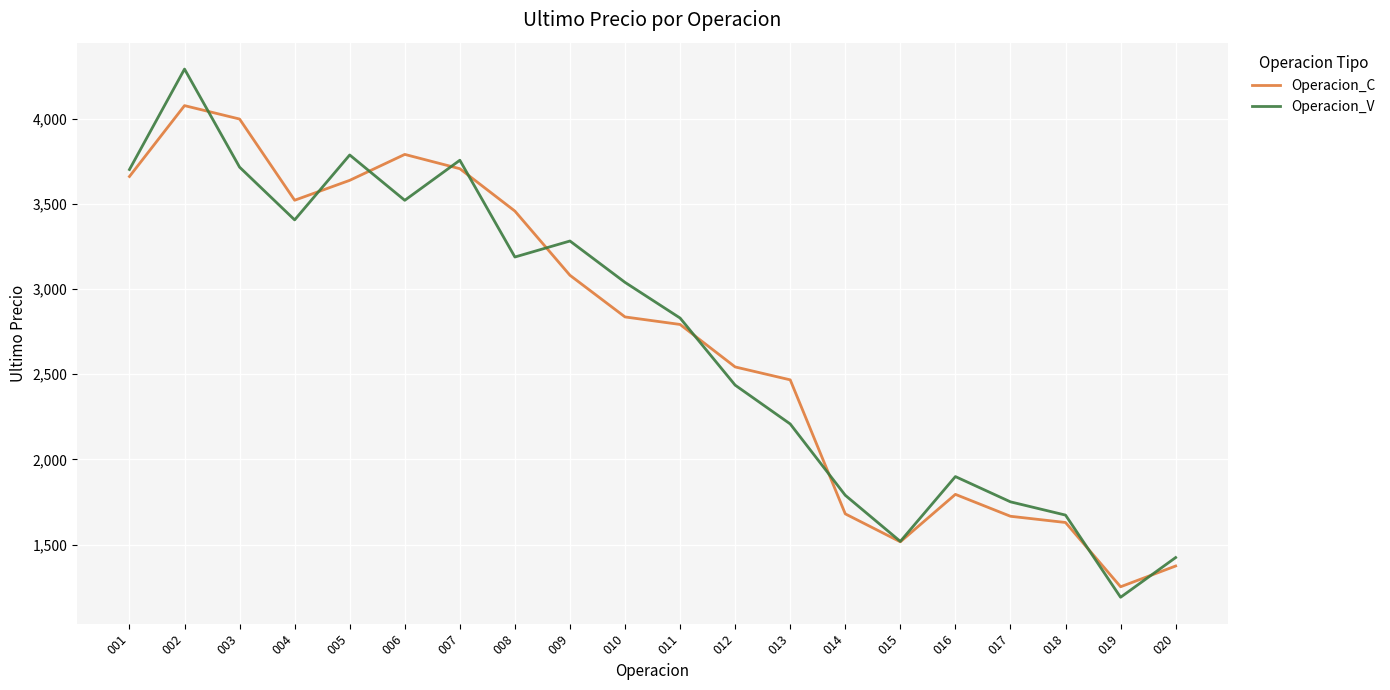

How many lines are shown in the chart?

2